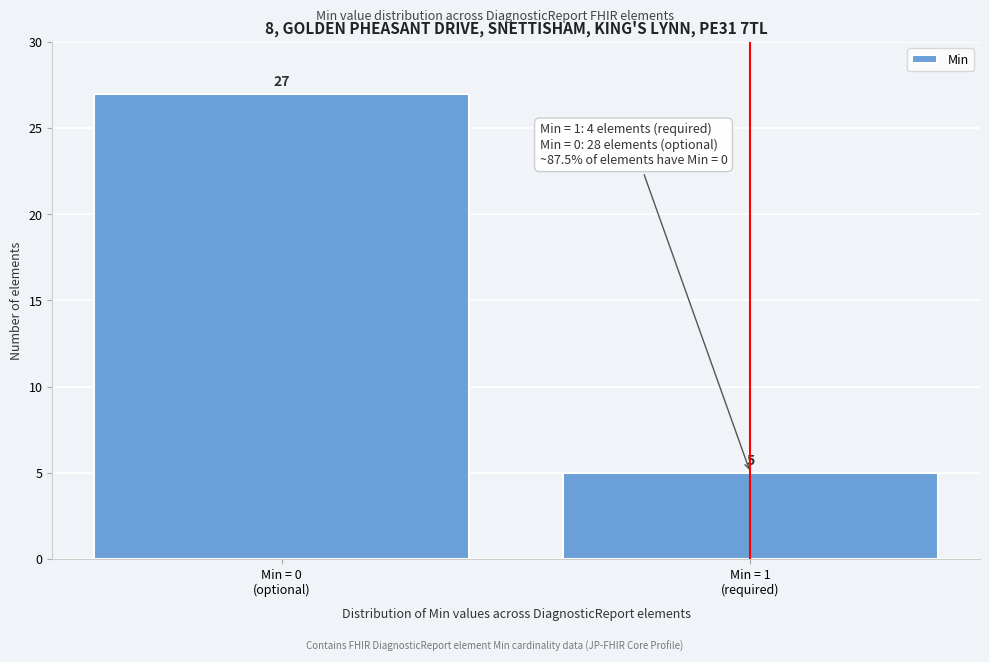

Reading left to right, extract all data points from this chart.

27	5